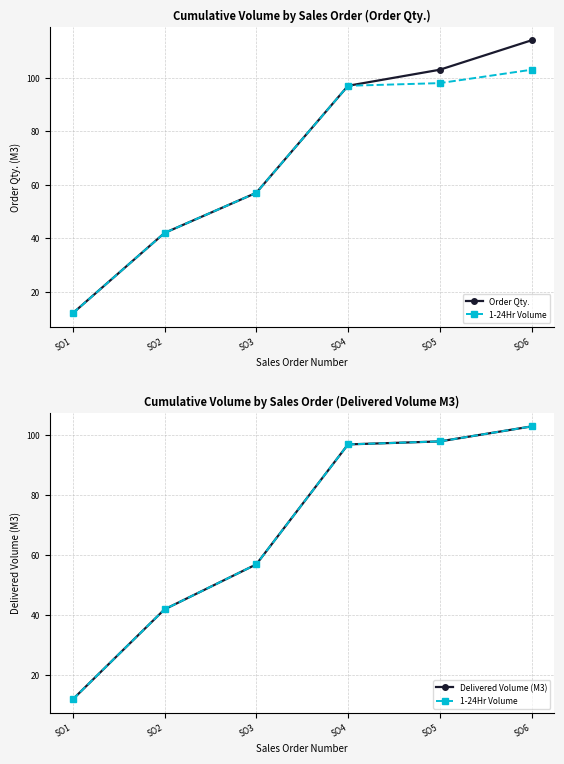

How many lines are shown in the chart?

3